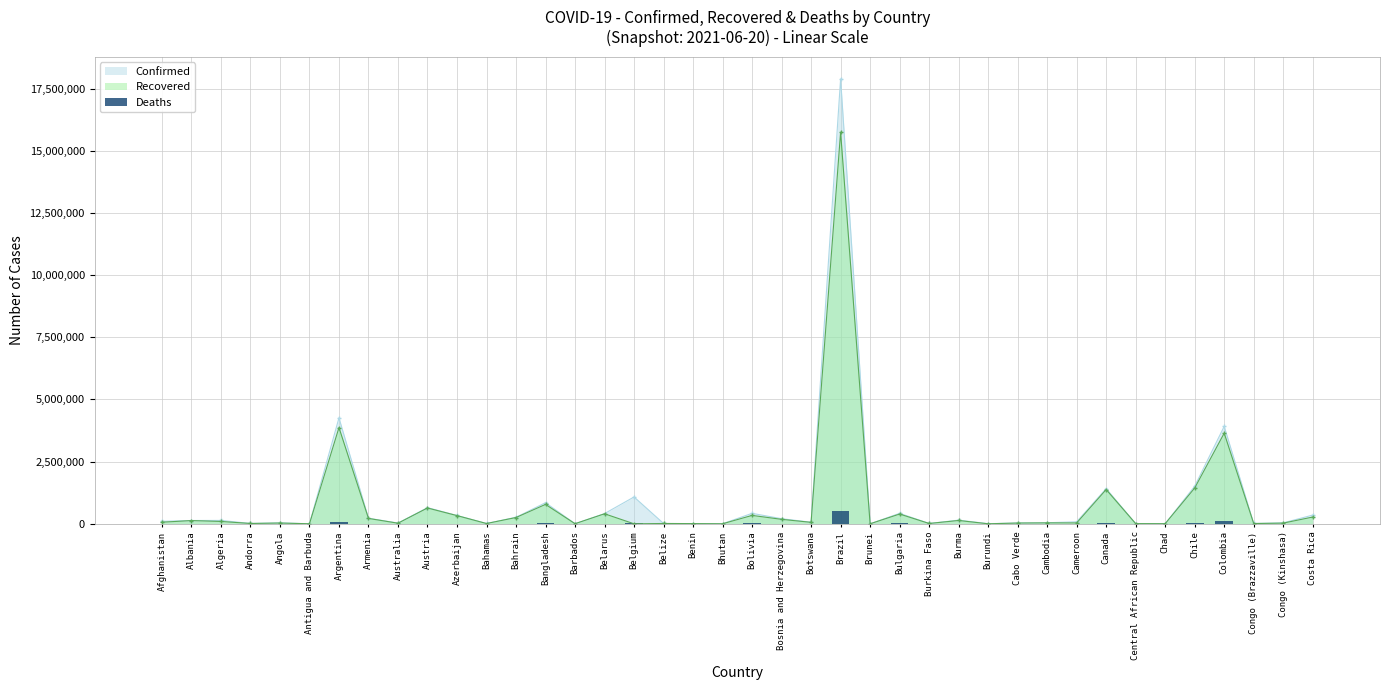

Which category has the lowest value across all series?

Bhutan